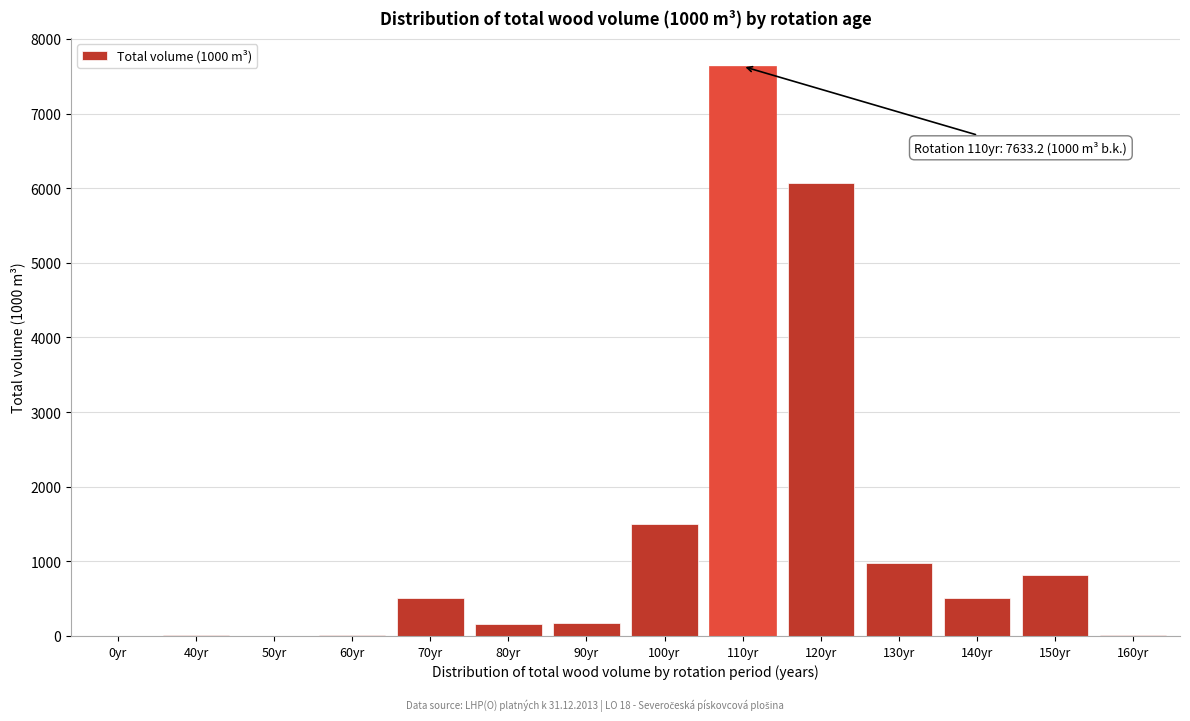

At which label is the value closest to 3816?

120yr